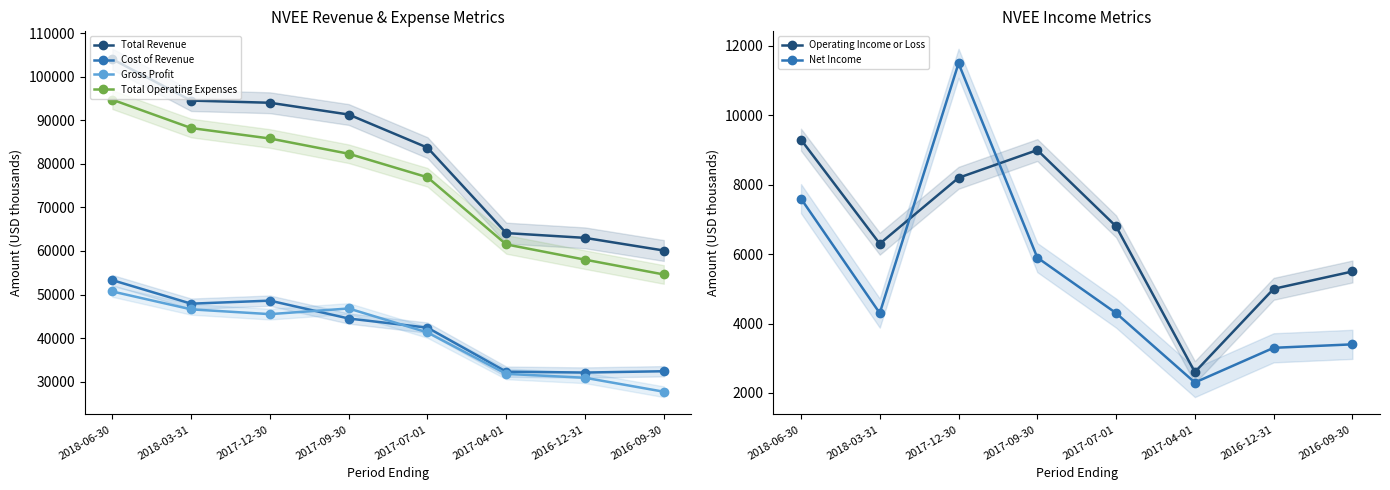

Which series has the widest spread of values?

Total Revenue